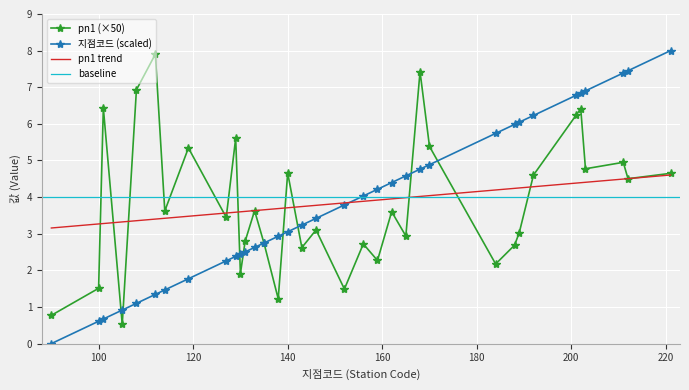

Is the value of pn1 at 제주 greater than the value of 지점코드 at 추풍령?

No